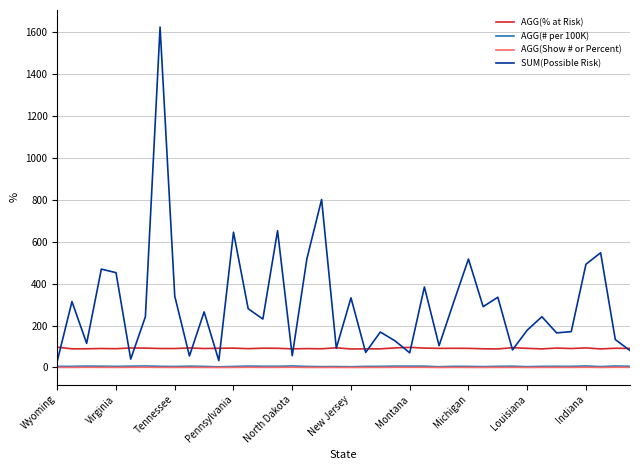

Which series has the largest total across all categories?

SUM(Possible Risk)